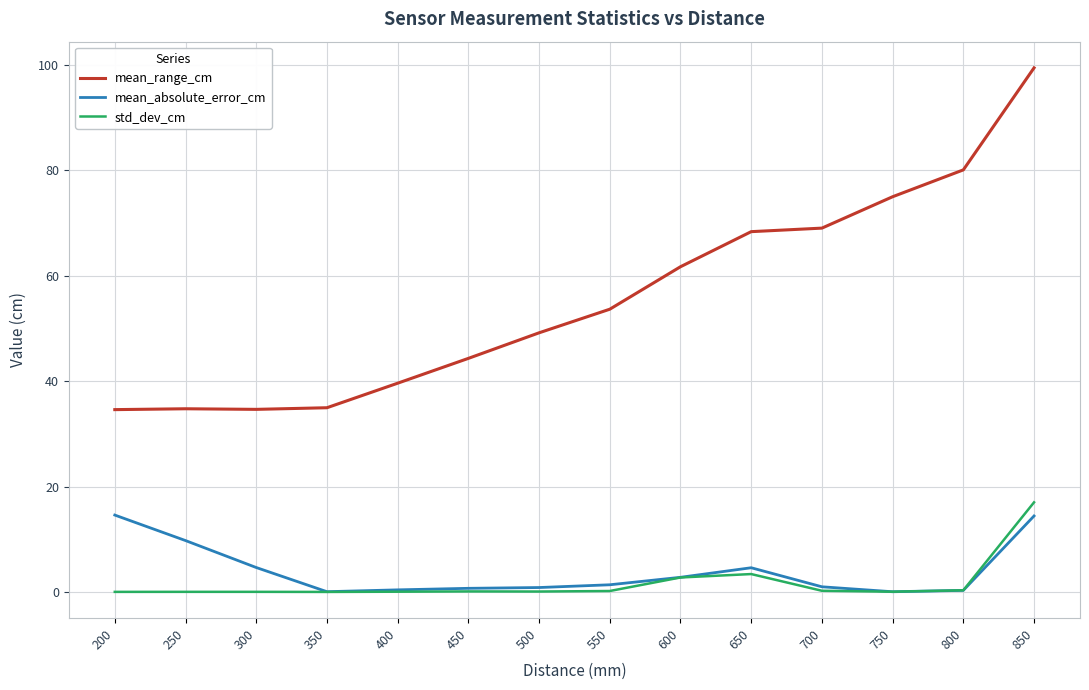

Which label corresponds to the largest value in the chart?

850